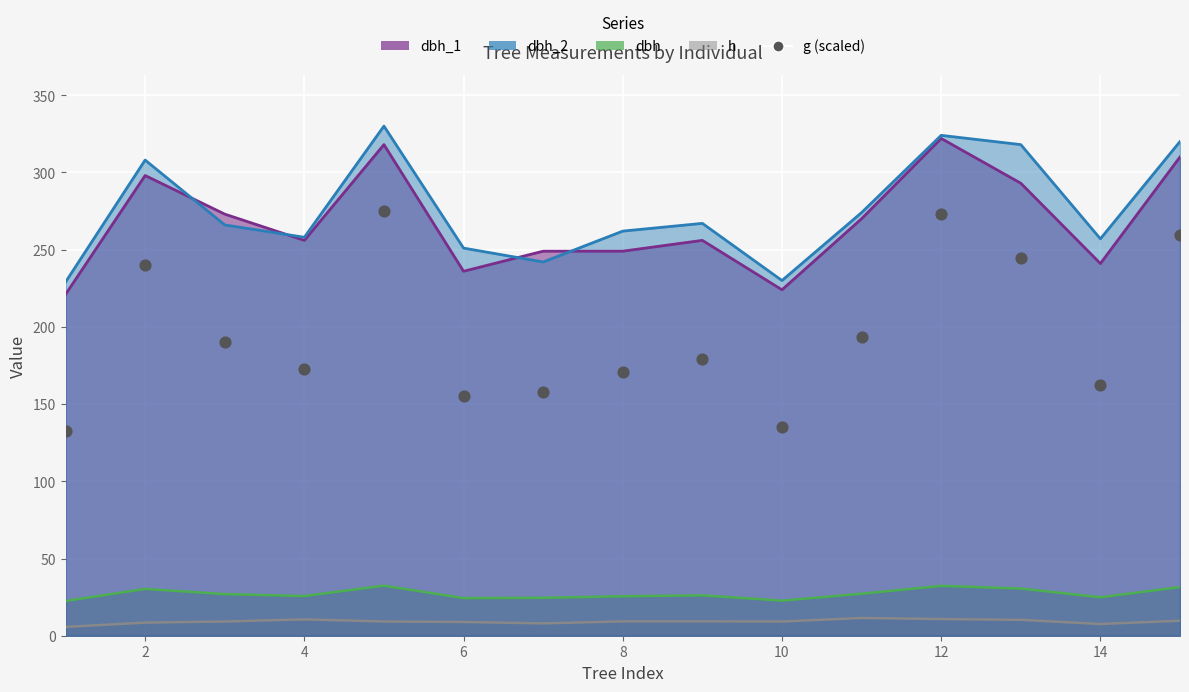

Which has a higher value, 4 or 2?

2